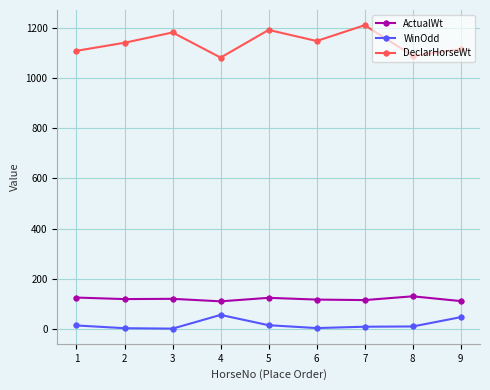

True or false: DeclarHorseWt has more than 2 interior local peaks.

True